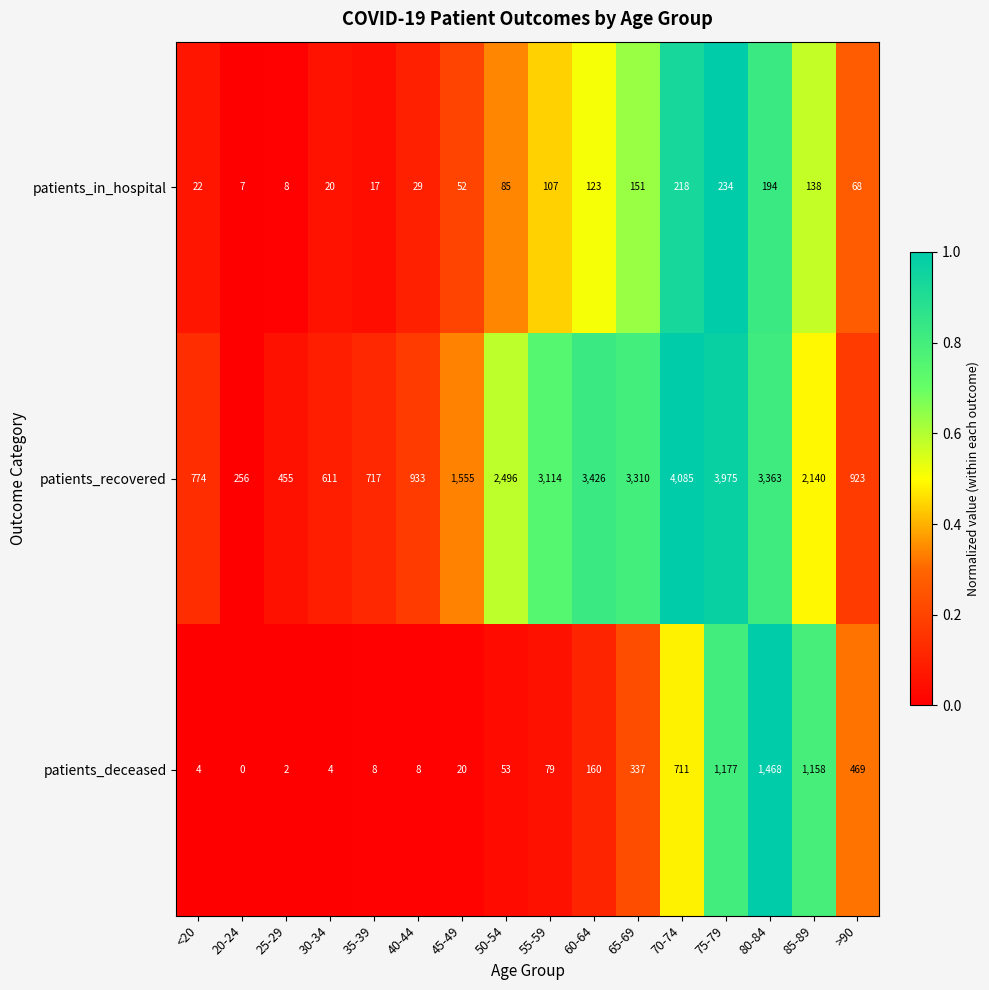

The value of patients_recovered at 70-74 is 4085. True or false?

True